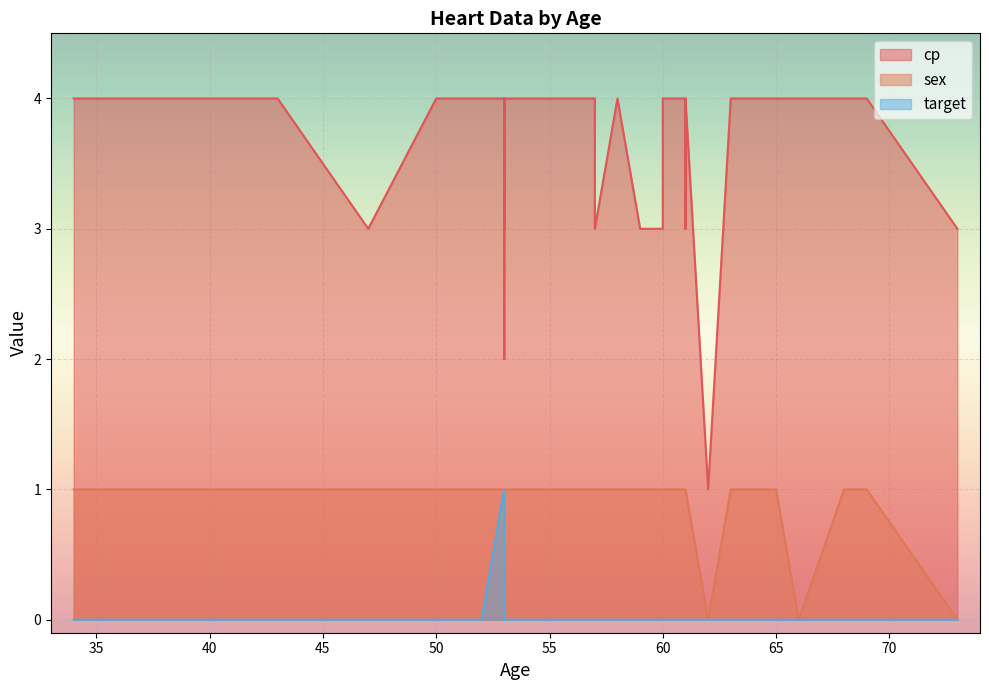

True or false: cp and target intersect in this chart.

False